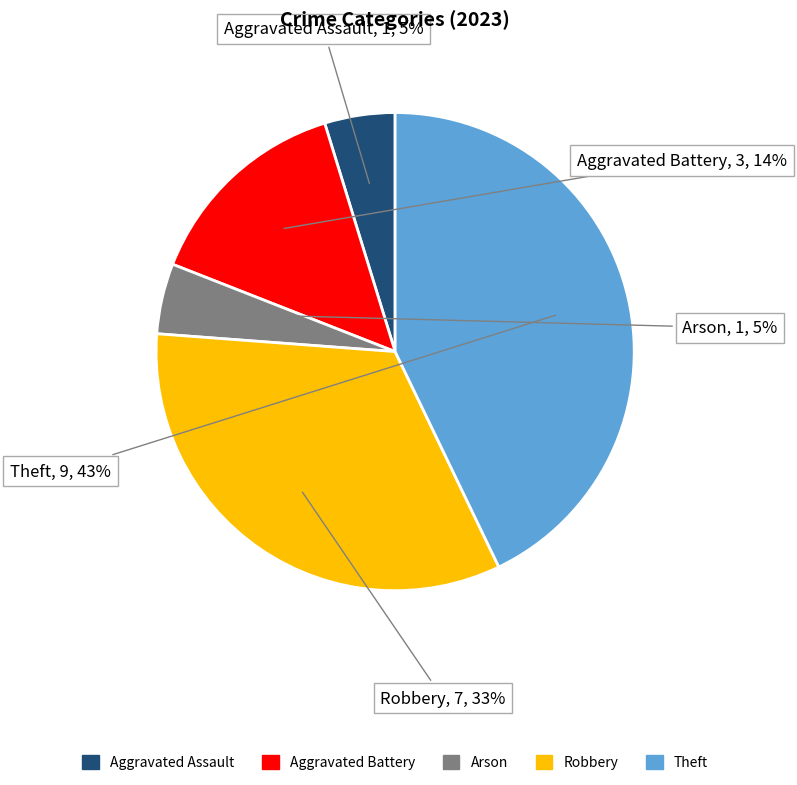

The Robbery slice represents 42% of the pie. True or false?

False